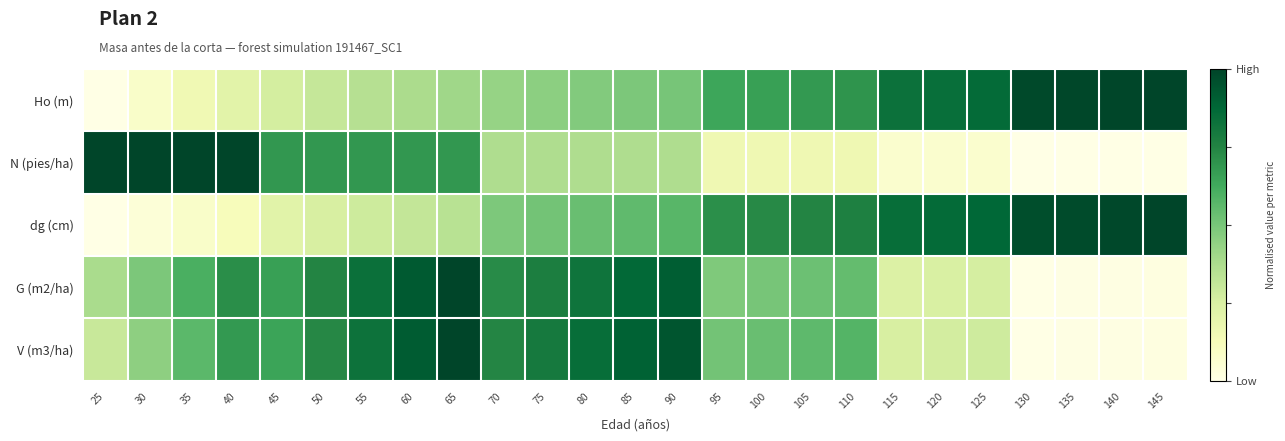

How many series are shown in this chart?

5